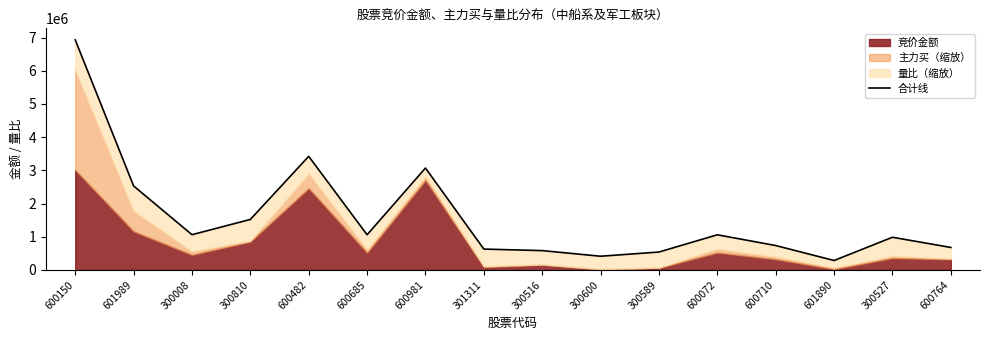

How many lines are shown in the chart?

1